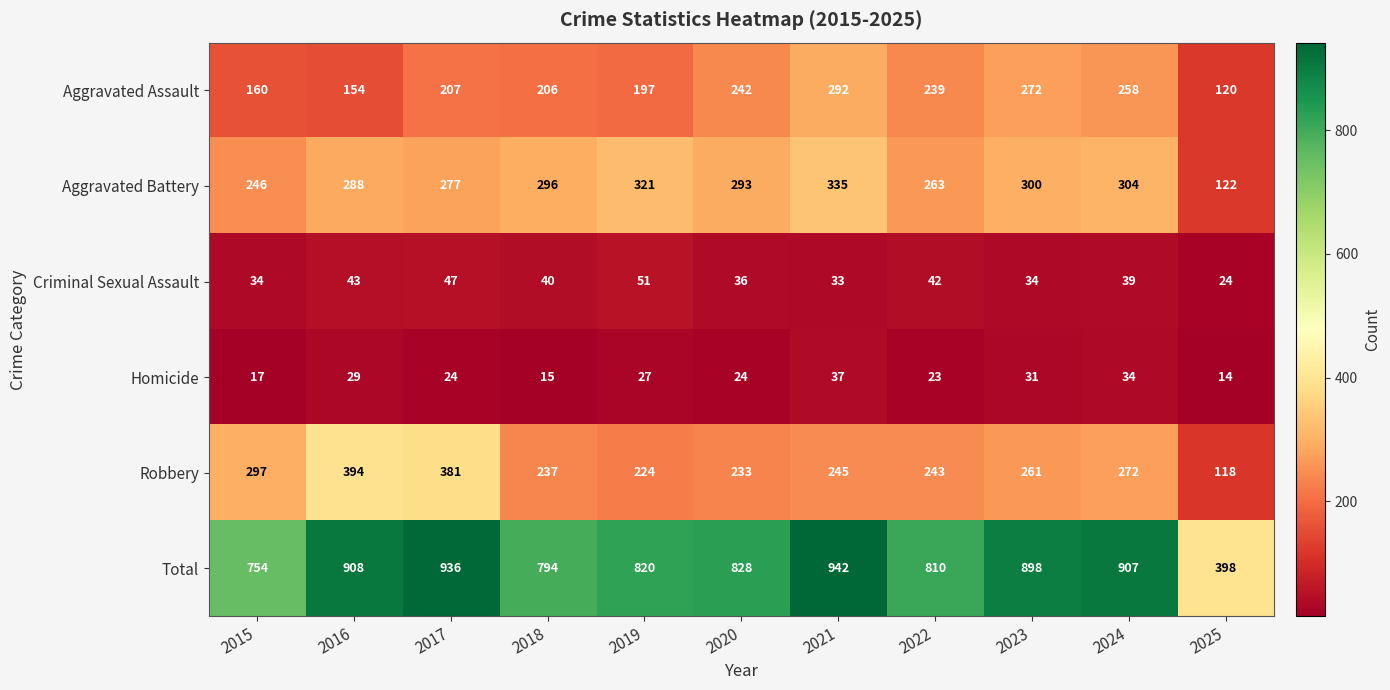

Which series has the largest total across all categories?

Total